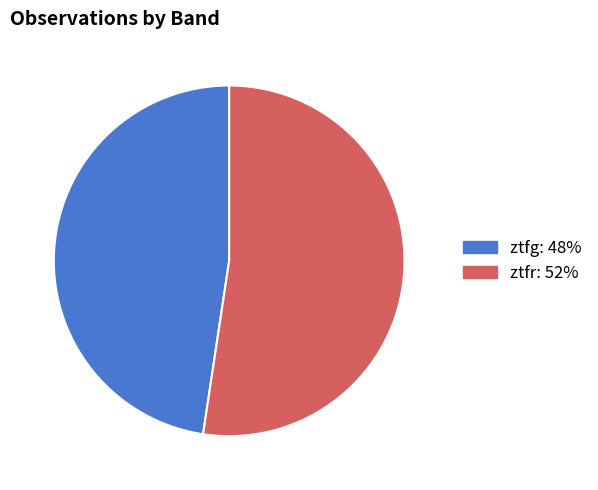

Rank the categories by value from lowest to highest.

ztfg, ztfr